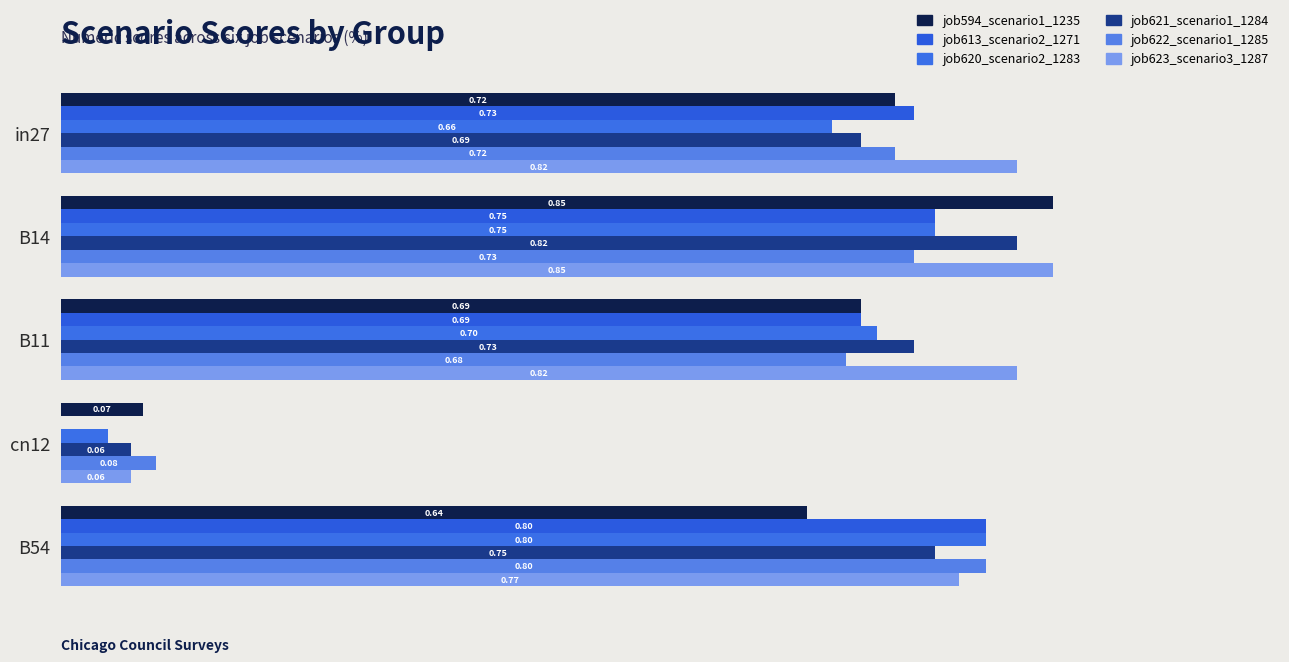

What is the value of the job622_scenario1_1285 bar at the 1st from the left?

0.7